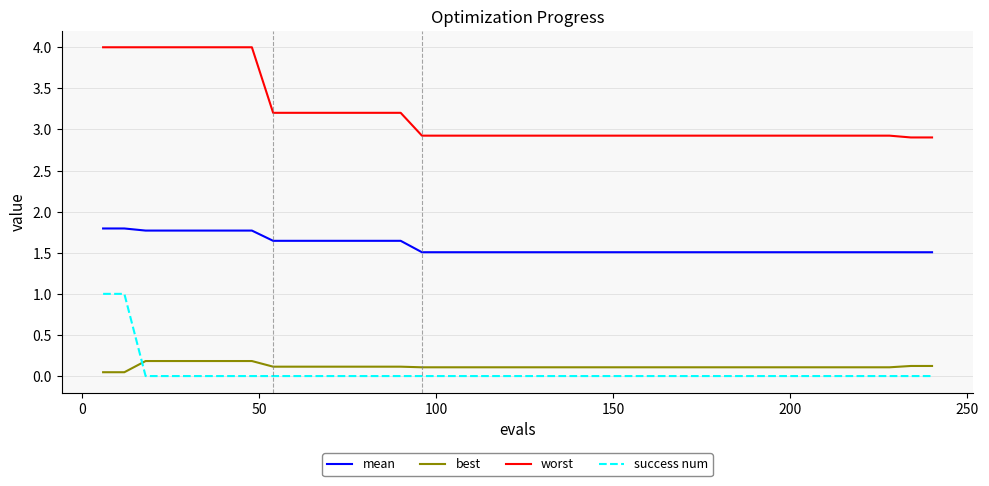

What is the greatest value displayed?

4.0